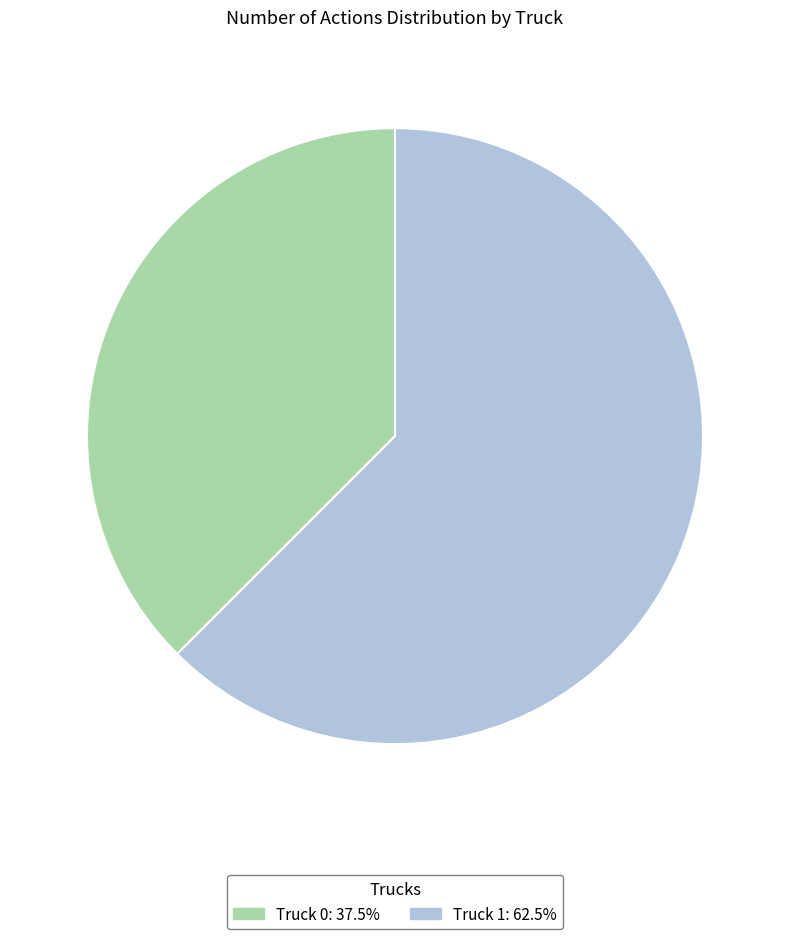

How many segments does this pie chart have?

2